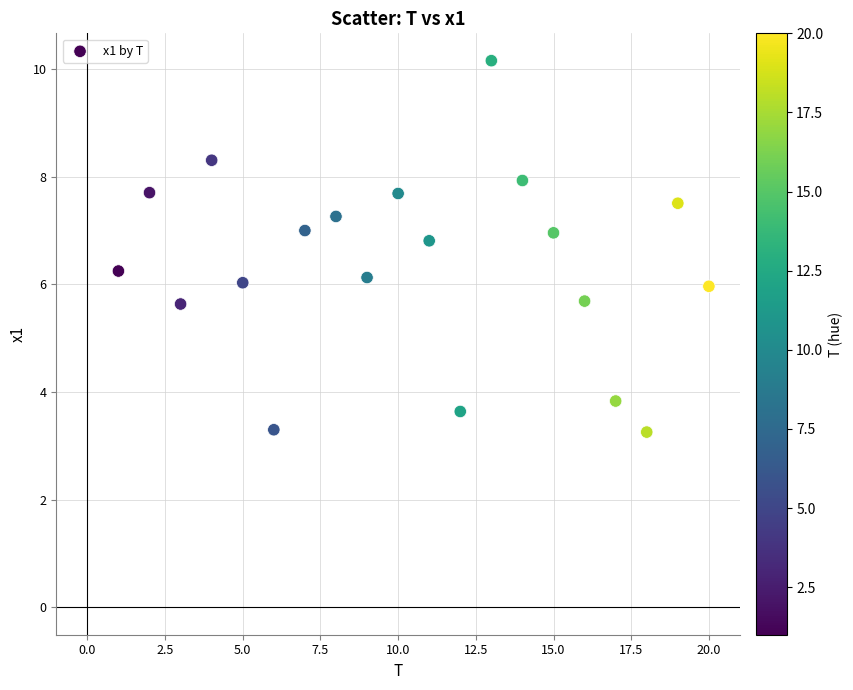

What is the range of Y values (max minus min)?

6.9